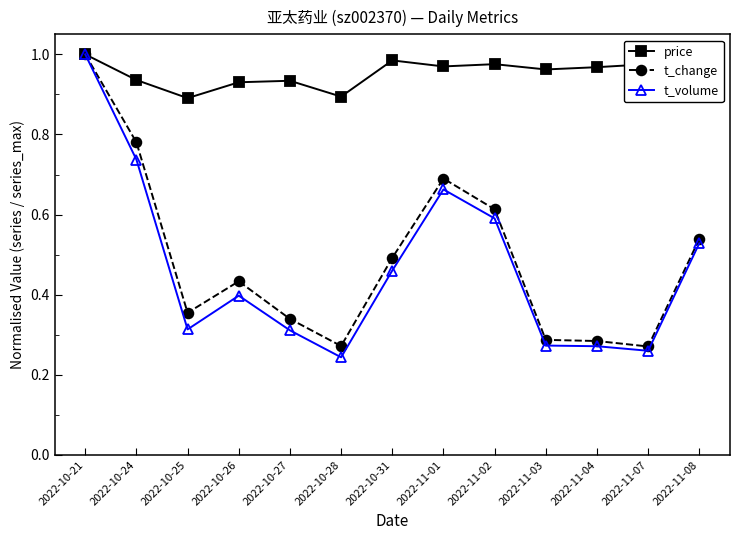

At how many categories does at least one series exceed 0?

13